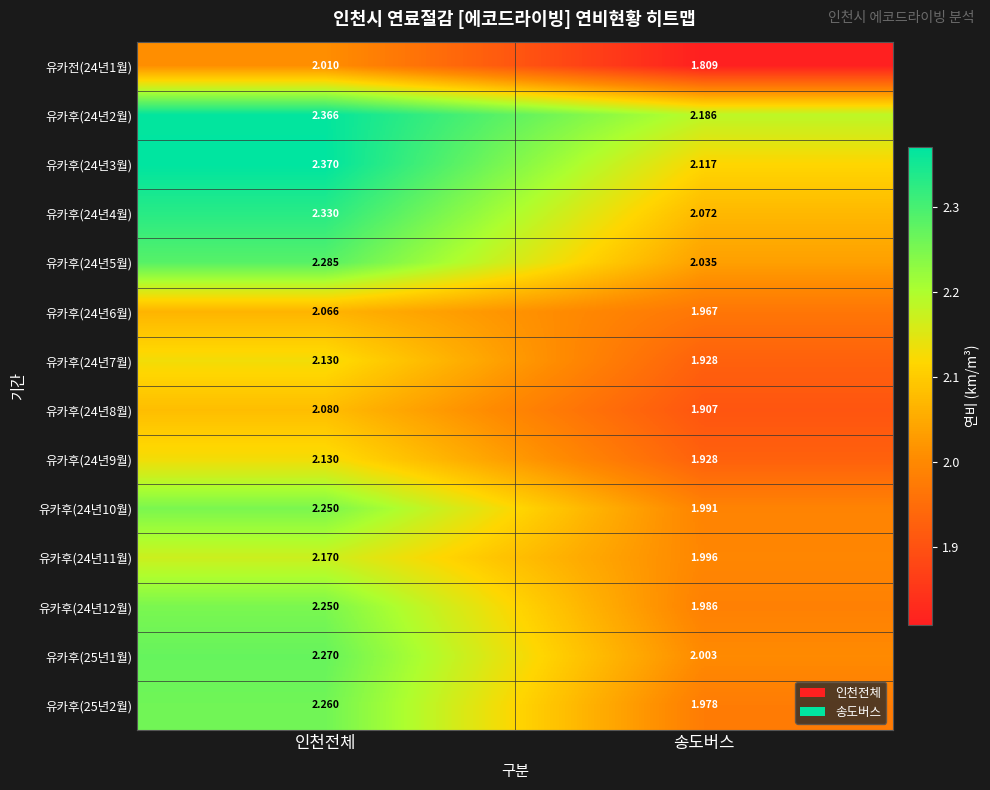

Rank the categories by 유카후(24년12월) value from lowest to highest.

송도버스, 인천전체